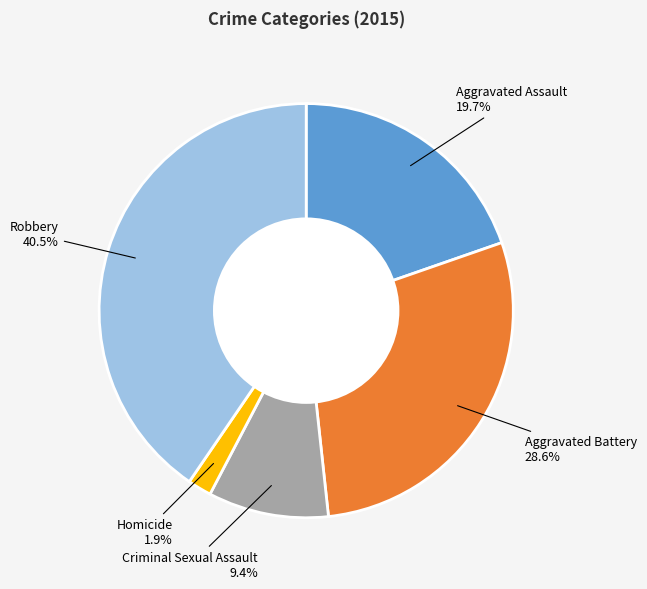

To the nearest percent, what portion does Aggravated Battery represent?

29%